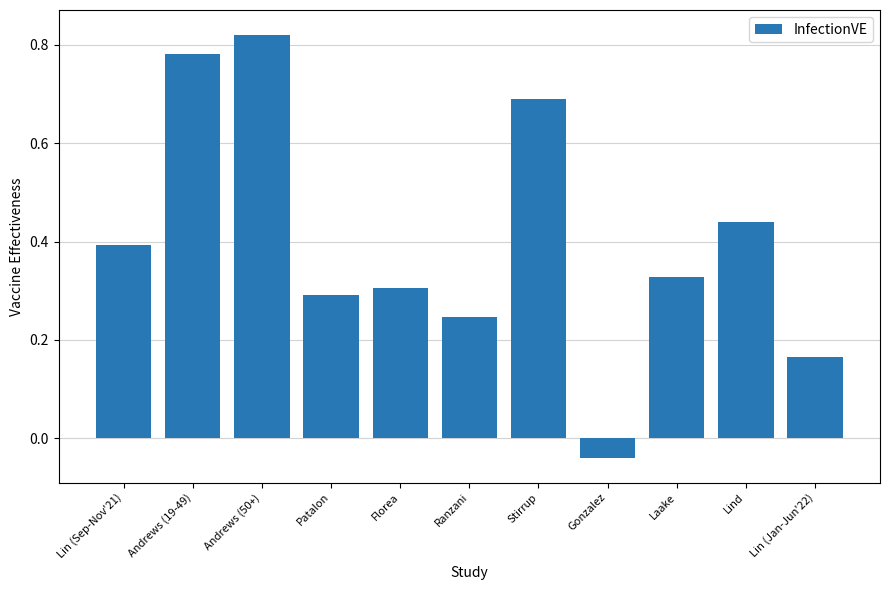

What is the label of the 10th bar from the left?

Lind